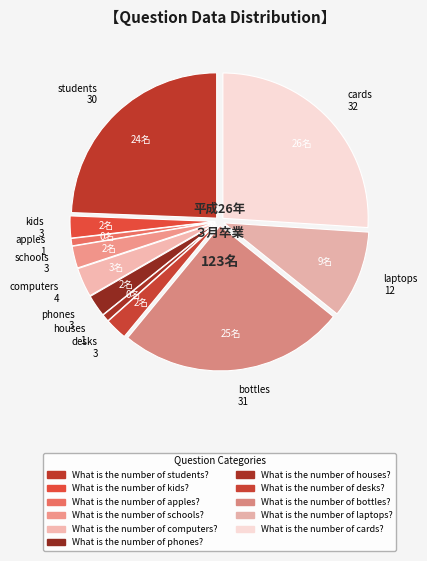

What is the largest slice in the pie chart?

cards 32